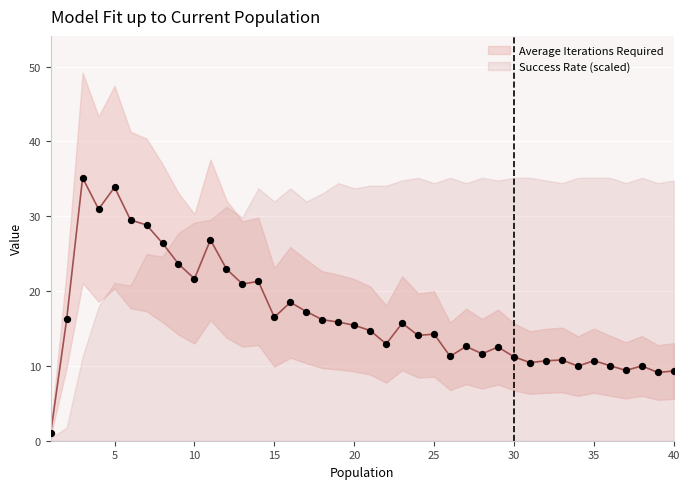

What is the change in value from 5 to 30?

-22.7